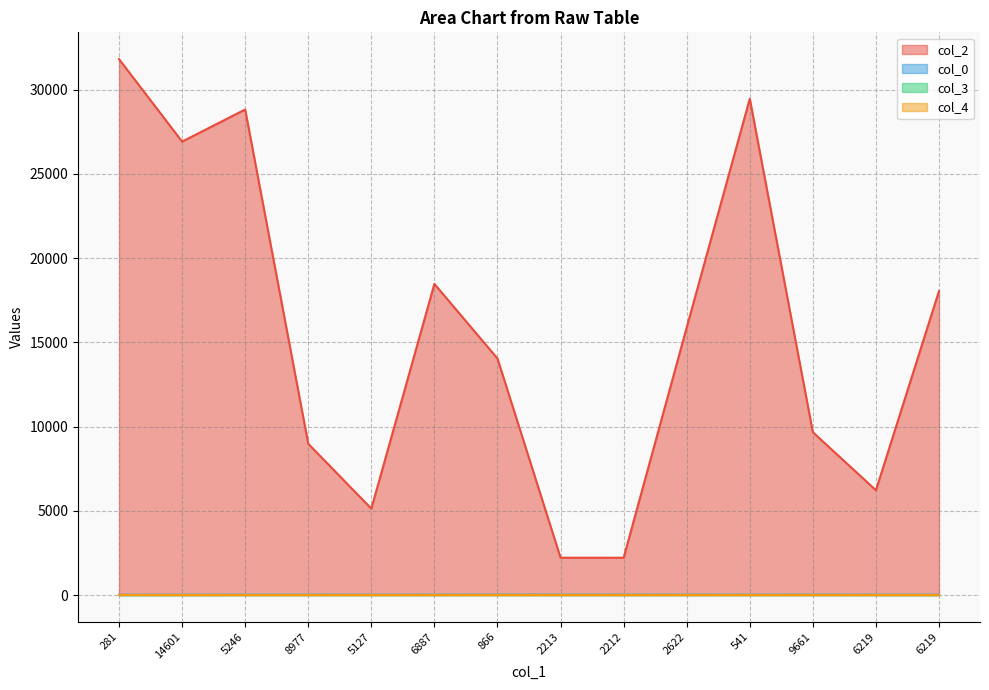

Reading right to left, what are all the values shown in this chart?

col_2: 6219=18041.0	6219=6219.0	9661=9661.0	541=29454.0	2622=15877.0	2212=2212.0	2213=2213.0	866=14036.0	6887=18464.0	5127=5127.0	8977=8977.0	5246=28813.0	14601=26910.0	281=31803.0
col_0: 6219=15.9	6219=15.9	9661=15.9	541=15.9	2622=15.9	2212=15.9	2213=15.9	866=15.9	6887=15.3	5127=15.3	8977=15.3	5246=14.6	14601=14.6	281=12.6
col_3: 6219=2.0	6219=5.0	9661=7.0	541=5.0	2622=7.0	2212=7.0	2213=7.0	866=9.0	6887=7.0	5127=5.0	8977=7.0	5246=7.0	14601=2.0	281=2.0
col_4: 6219=0.0	6219=0.0	9661=0.0	541=0.0	2622=0.0	2212=0.0	2213=0.0	866=0.0	6887=0.0	5127=0.0	8977=0.0	5246=0.0	14601=0.0	281=1.0